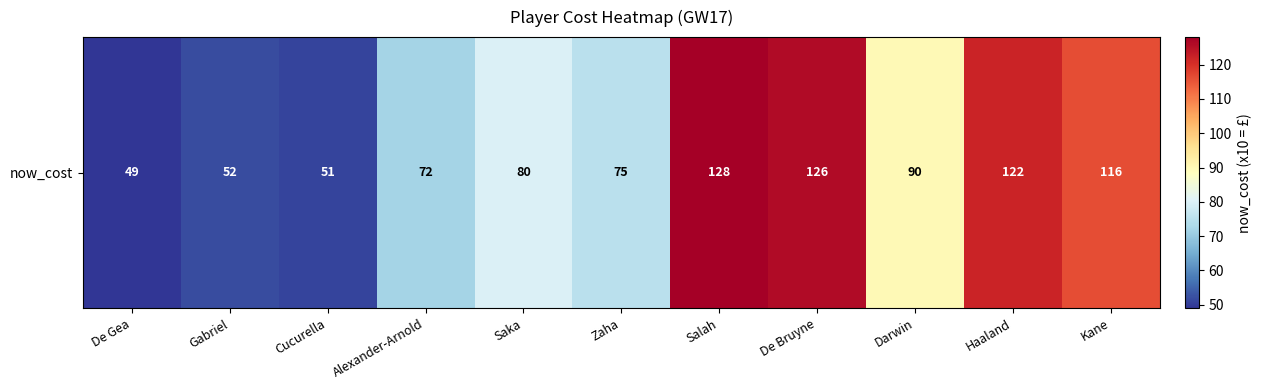

Which has a higher value, Haaland or Darwin?

Haaland